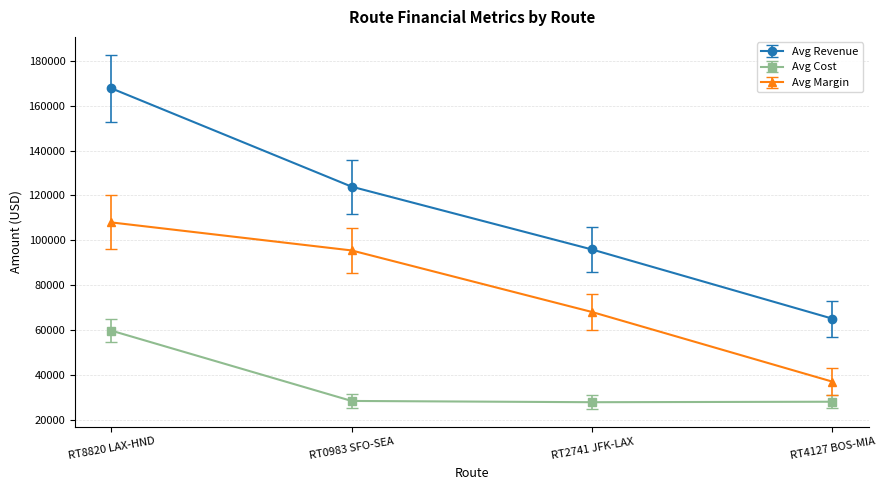

True or false: Avg Margin has more than 2 points higher than both neighbors.

False